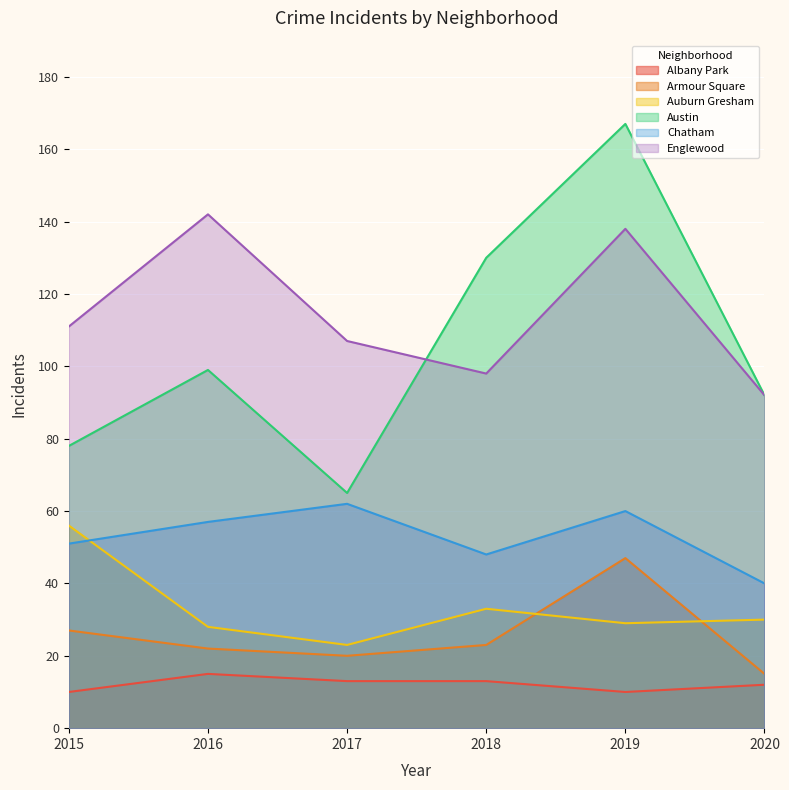

Reading left to right, transcribe all the data shown in this chart.

Albany Park: 10	15	13	13	10	12
Armour Square: 27	22	20	23	47	15
Auburn Gresham: 56	28	23	33	29	30
Austin: 78	99	65	130	167	92
Chatham: 51	57	62	48	60	40
Englewood: 111	142	107	98	138	92